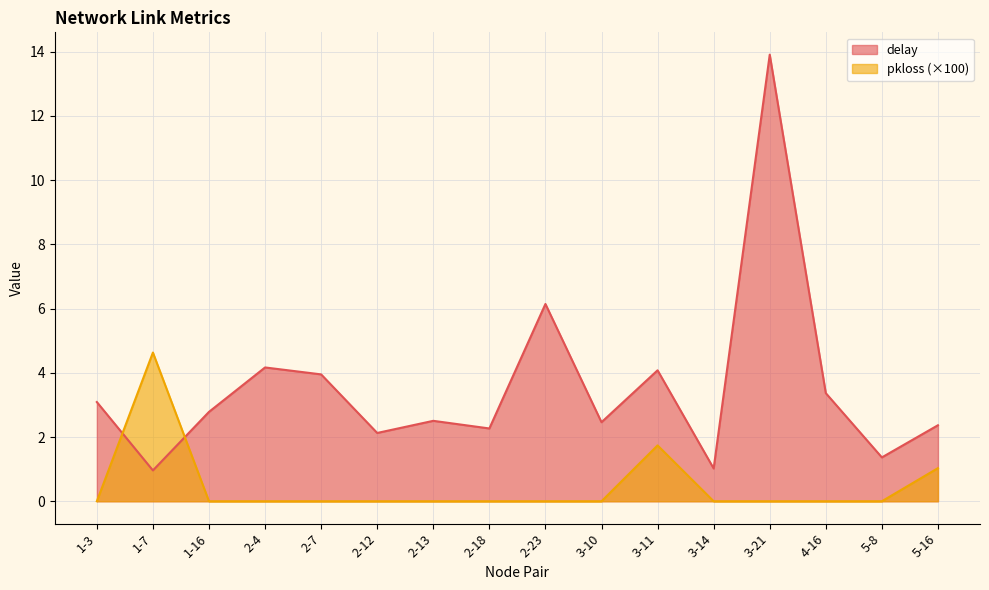

Which category has the lowest value in the delay series?

1-7